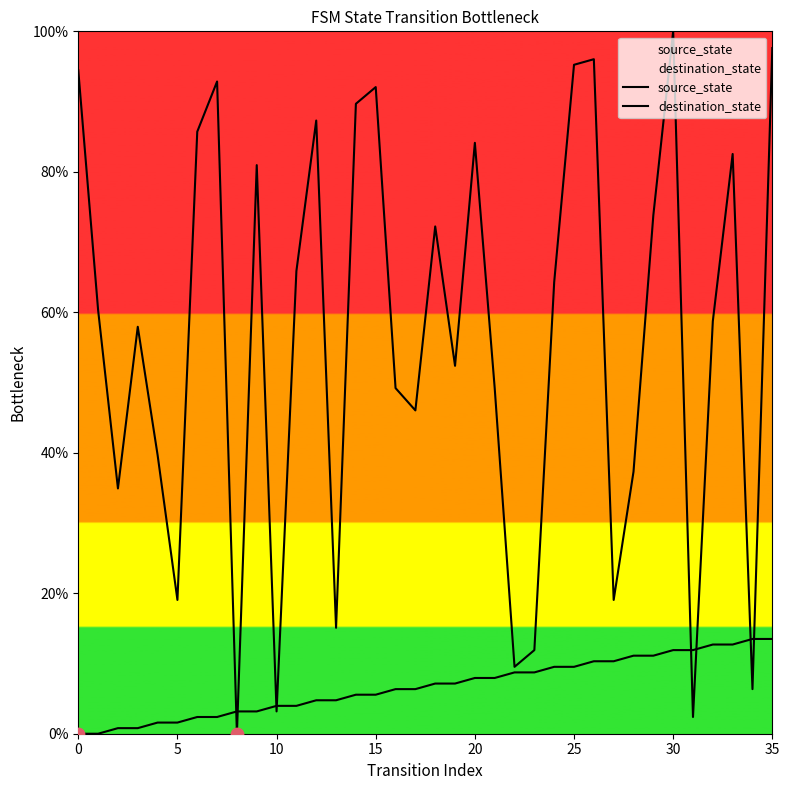

At which category is the sum across all series the highest?

30